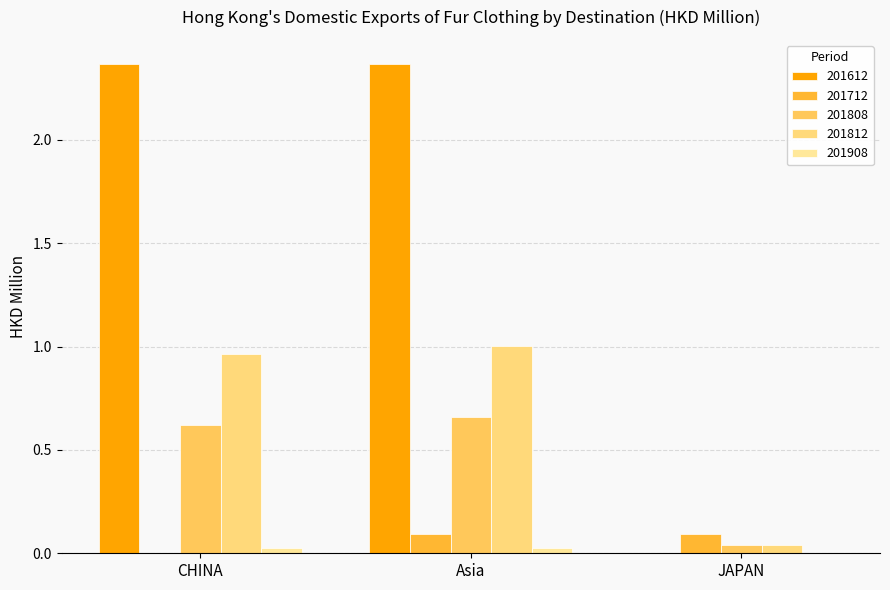

Are the bars grouped side by side (vs. stacked)?

Yes